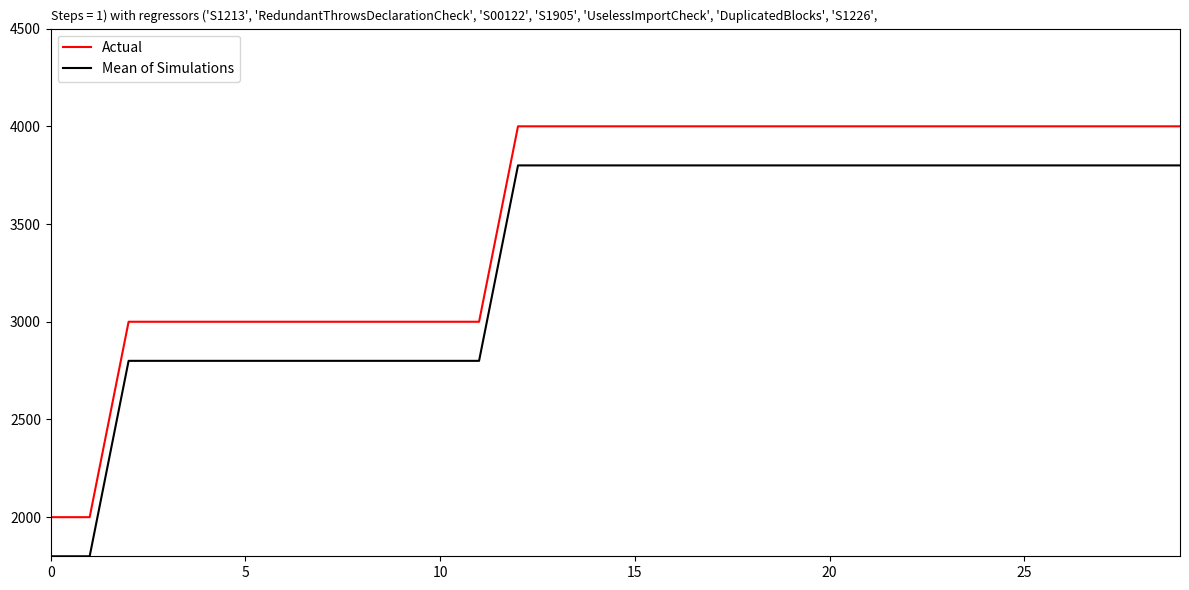

Does the chart display data point markers on the line(s)?

No